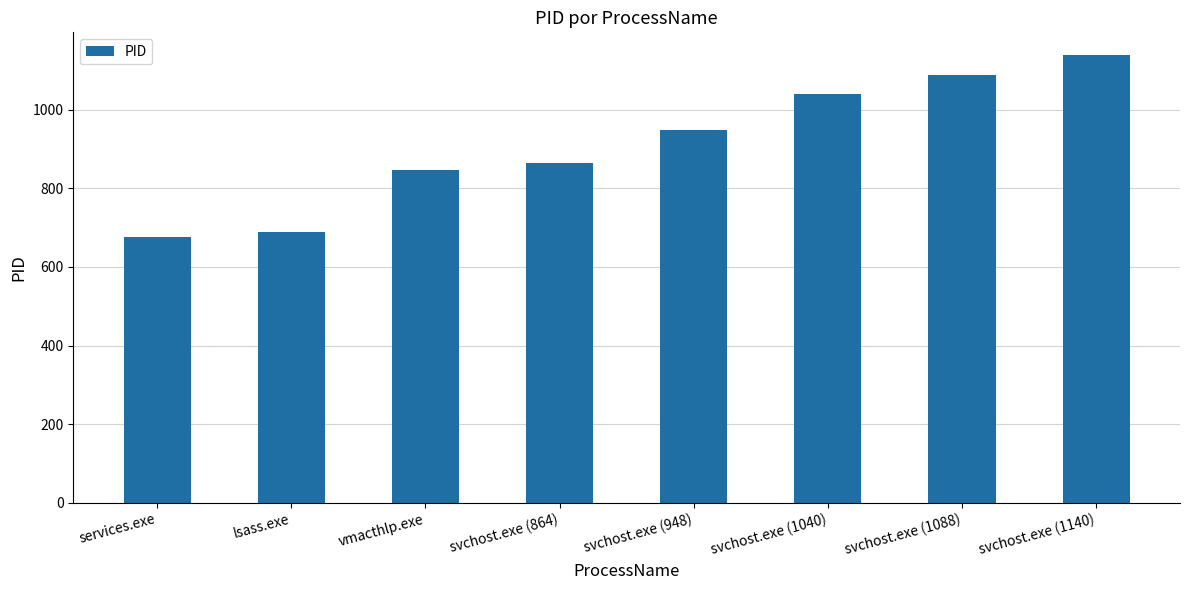

What is the maximum value shown in the chart?

1140